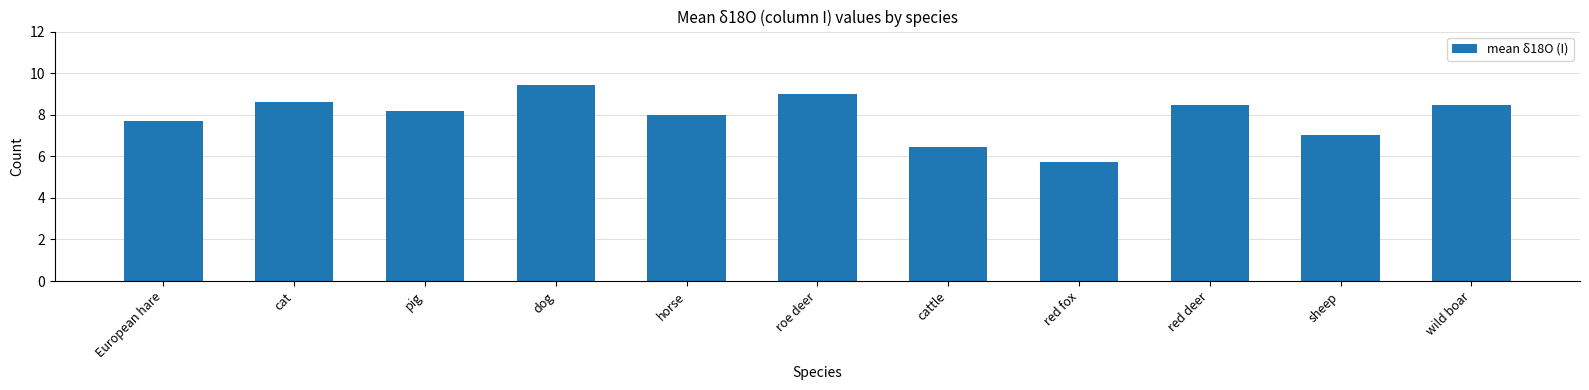

Reading left to right, what are all the values shown in this chart?

7.7	8.6	8.2	9.4	8.0	9.0	6.4	5.7	8.5	7.0	8.5